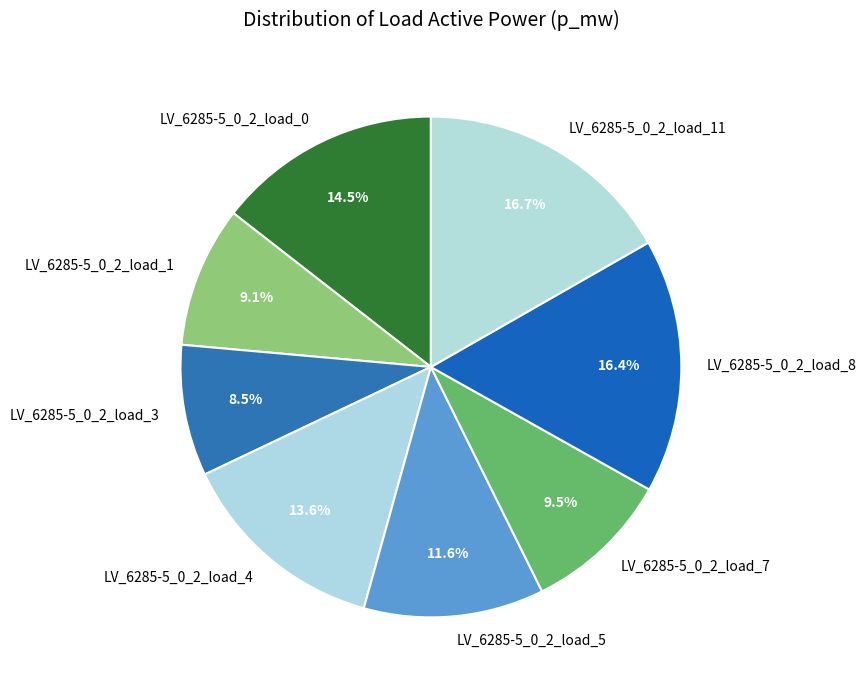

Combined, do LV_6285-5_0_2_load_7 and LV_6285-5_0_2_load_4 account for over 50%?

No